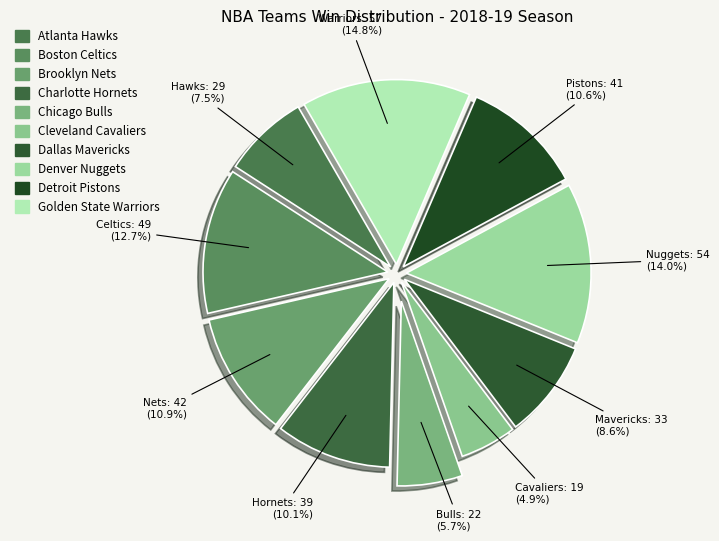

How many segments does this pie chart have?

10